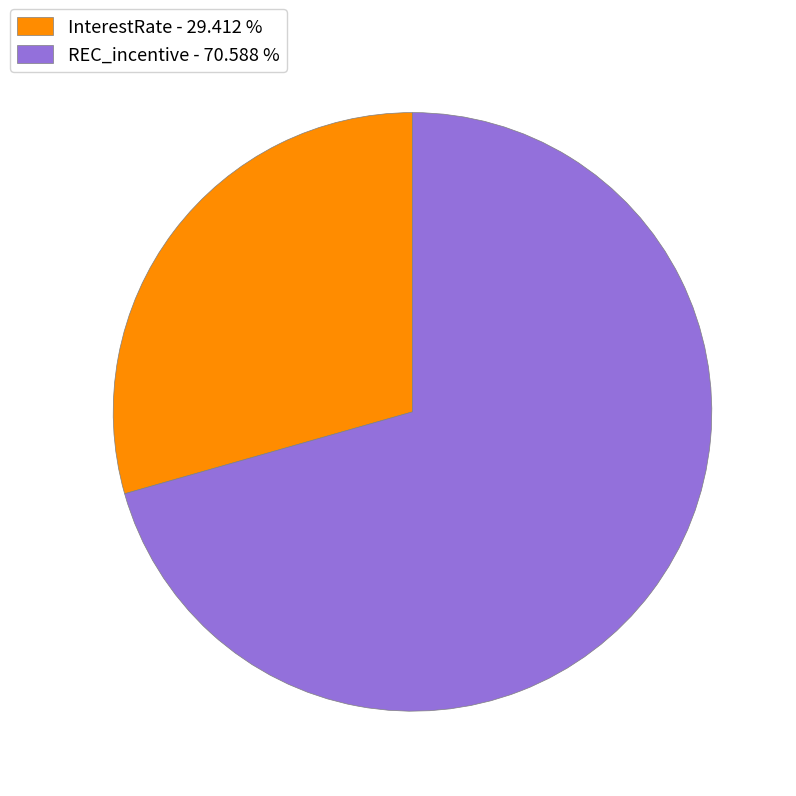

How many segments does this pie chart have?

2